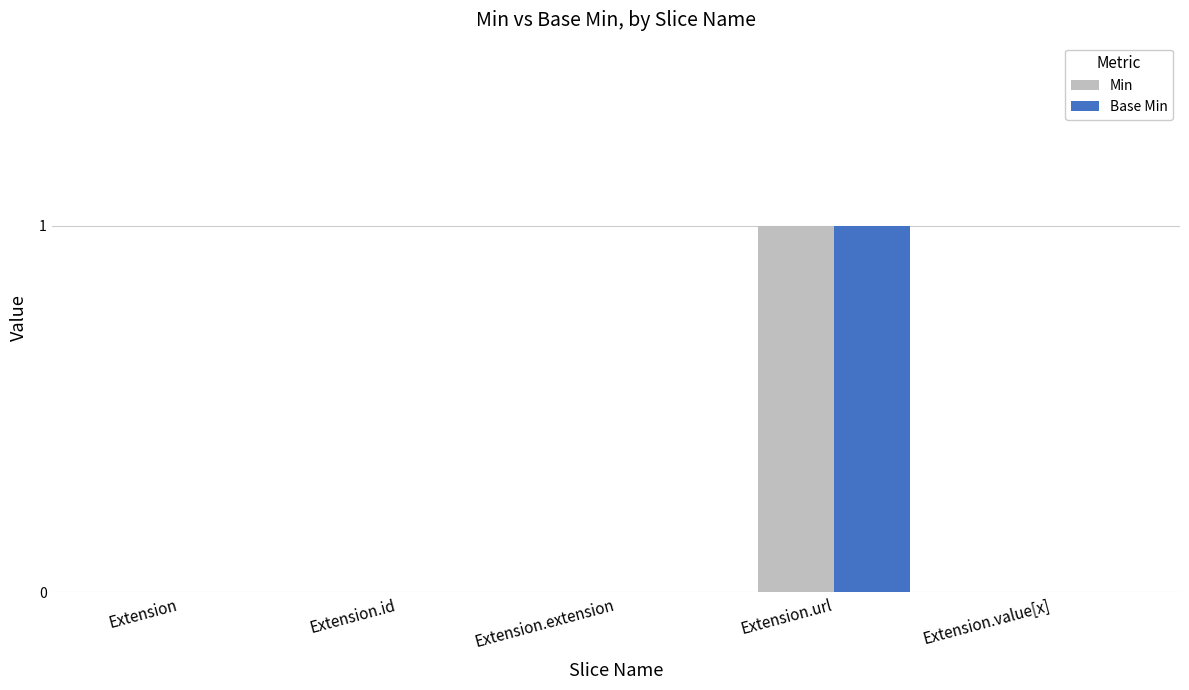

At which category is the sum across all series the highest?

Extension.url